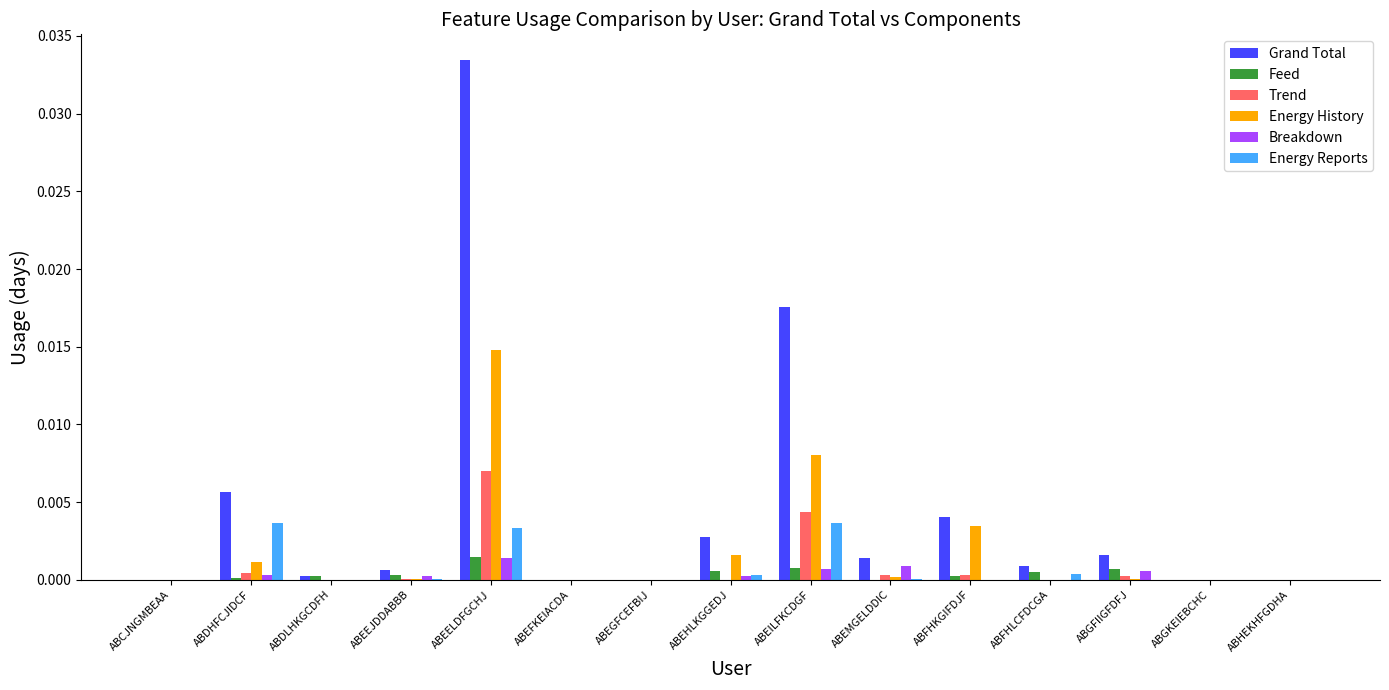

Which series changed the most between ABCJNGMBEAA and ABEILFKCDGF?

Grand Total